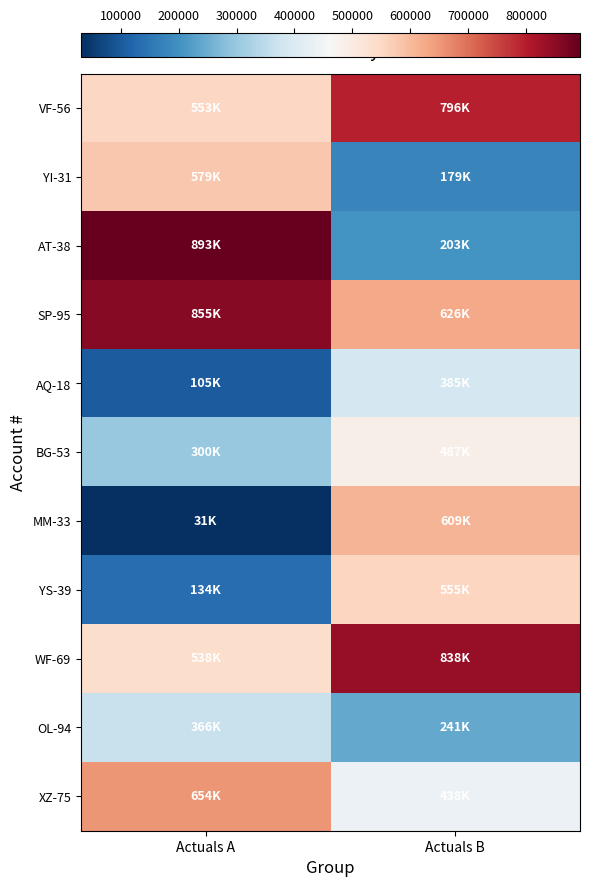

Reading left to right, what are all the values shown in this chart?

VF-56: Actuals A=553082	Actuals B=796045
YI-31: Actuals A=578806	Actuals B=178970
AT-38: Actuals A=893278	Actuals B=203017
SP-95: Actuals A=855252	Actuals B=626232
AQ-18: Actuals A=104696	Actuals B=385078
BG-53: Actuals A=299815	Actuals B=486677
MM-33: Actuals A=31254	Actuals B=609250
YS-39: Actuals A=133932	Actuals B=554527
WF-69: Actuals A=537783	Actuals B=837665
OL-94: Actuals A=366163	Actuals B=240605
XZ-75: Actuals A=653507	Actuals B=437507